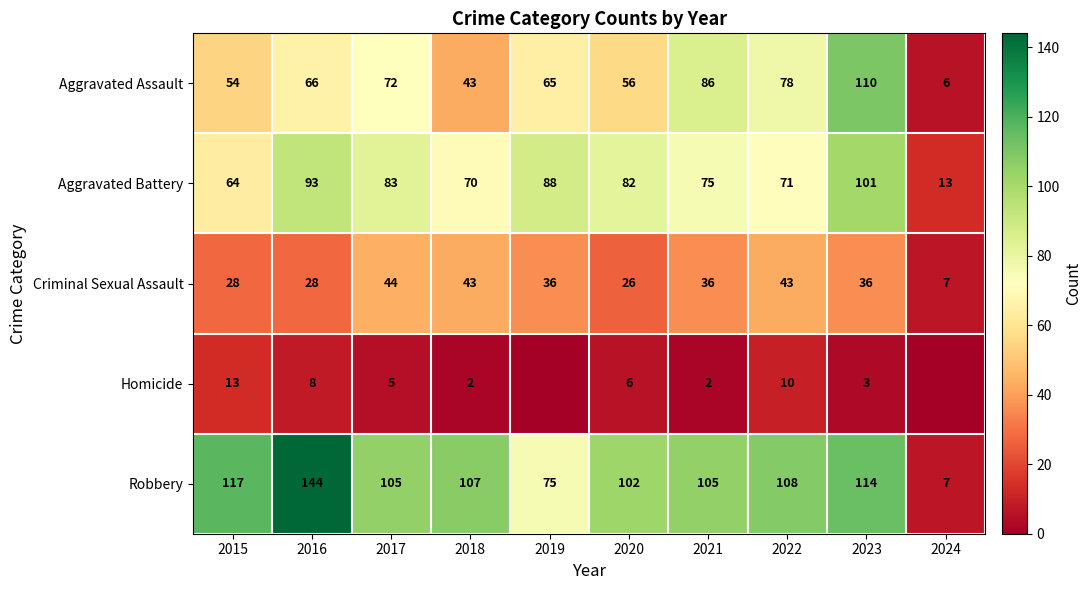

What is the maximum value shown in the chart?

144